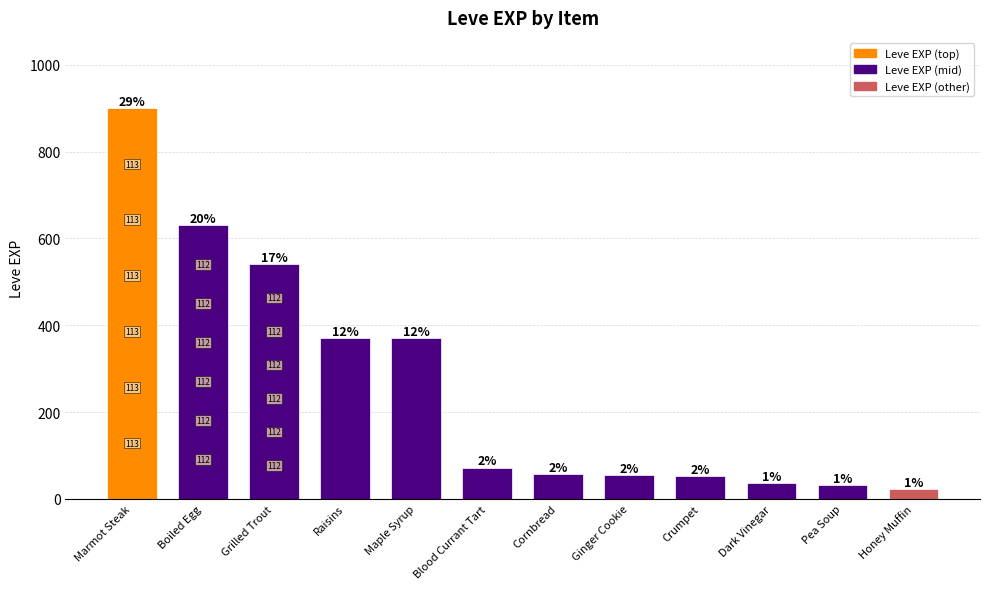

Are the bars horizontal?

No